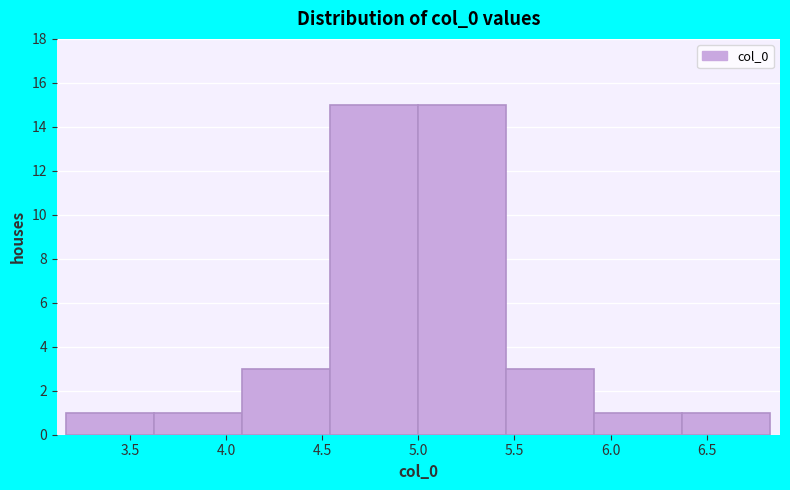

Reading left to right, list every bar in this chart as the range it spans on the x-axis followed by its height. Neither the bar edges nor the heights are printed on the chart, so give them approximately, as read against the axes.

3.15 to 3.65: 1
3.65 to 4.10: 1
4.10 to 4.55: 3
4.55 to 5.00: 15
5.00 to 5.45: 15
5.45 to 5.90: 3
5.90 to 6.35: 1
6.35 to 6.85: 1